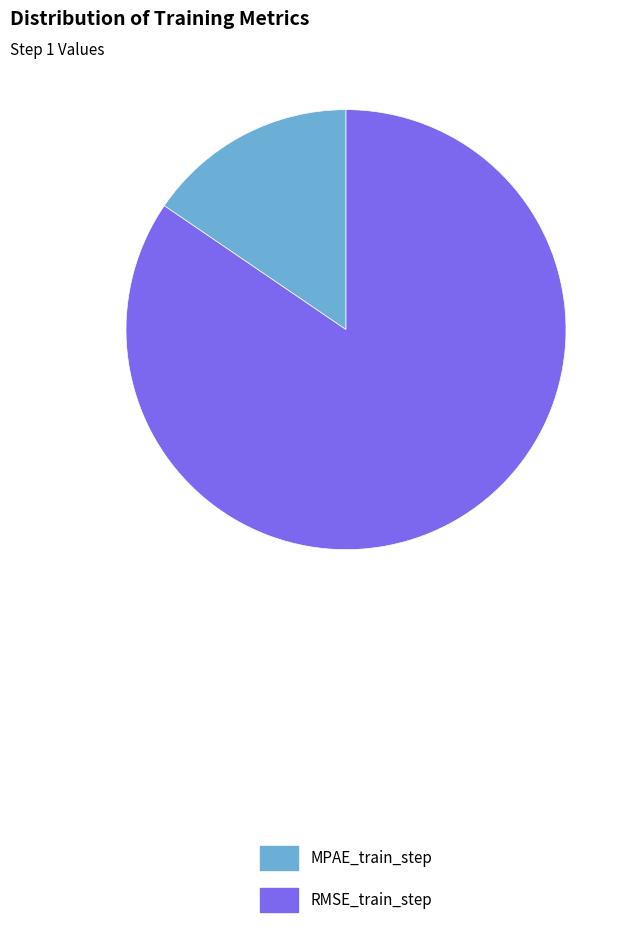

Does RMSE_train_step account for over 50% of the chart?

Yes